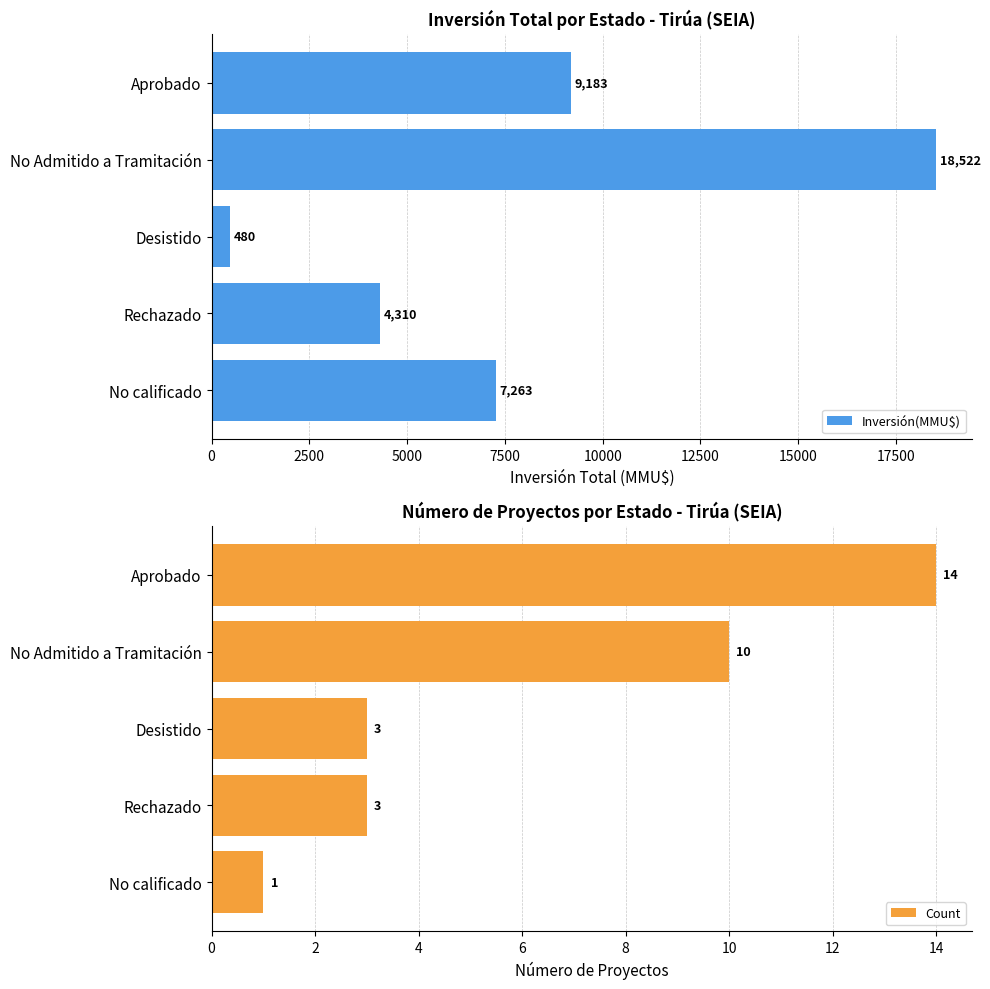

Rank the categories by Inversión(MMU$) value from lowest to highest.

Desistido, Rechazado, No calificado, Aprobado, No Admitido a Tramitación